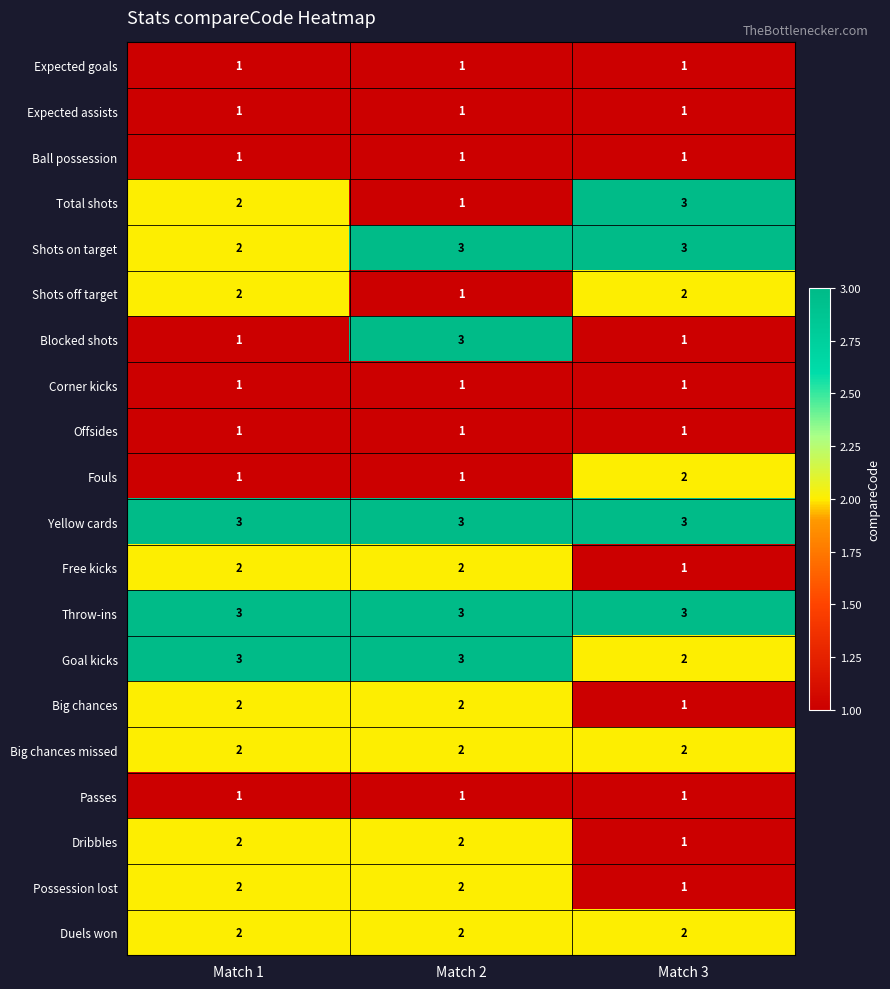

The Duels won series shows 3 at Match 2. True or false?

False